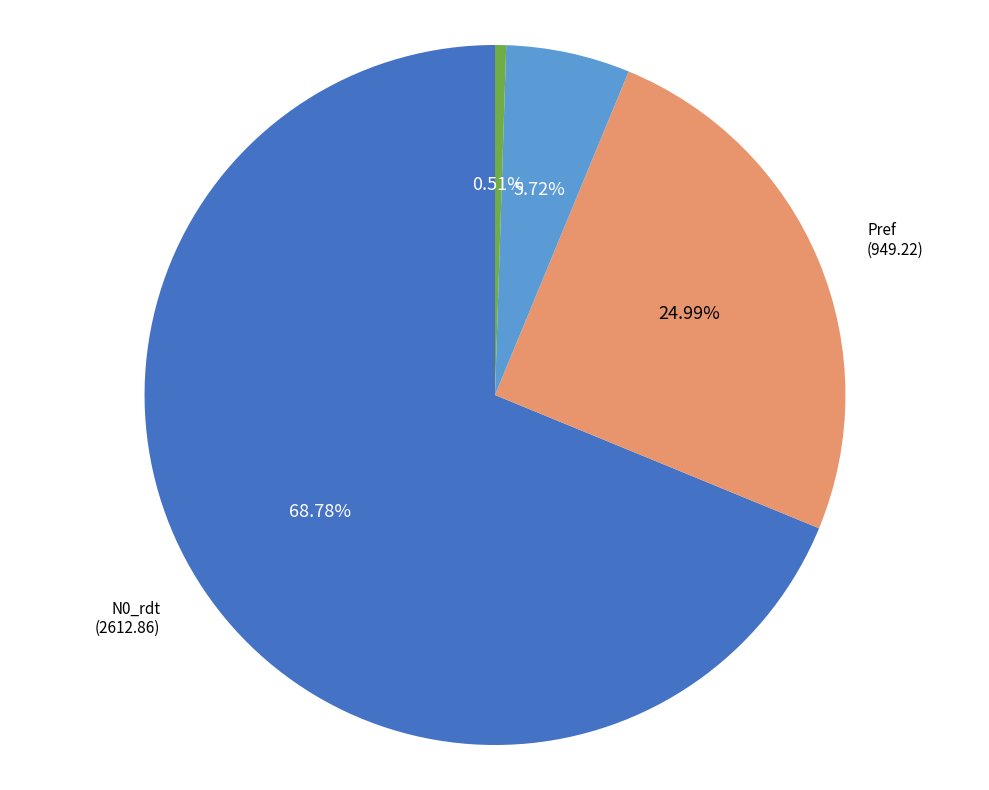

Is it true that N0_rdt is 69% of the pie?

True